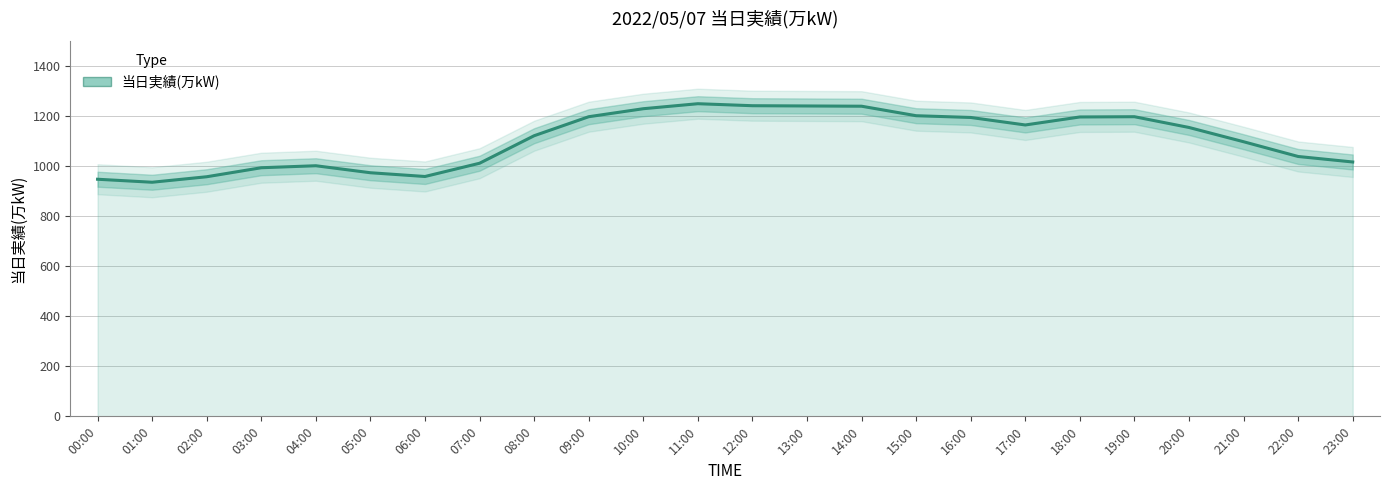

The chart shows a value of 1122 at 08:00. True or false?

True